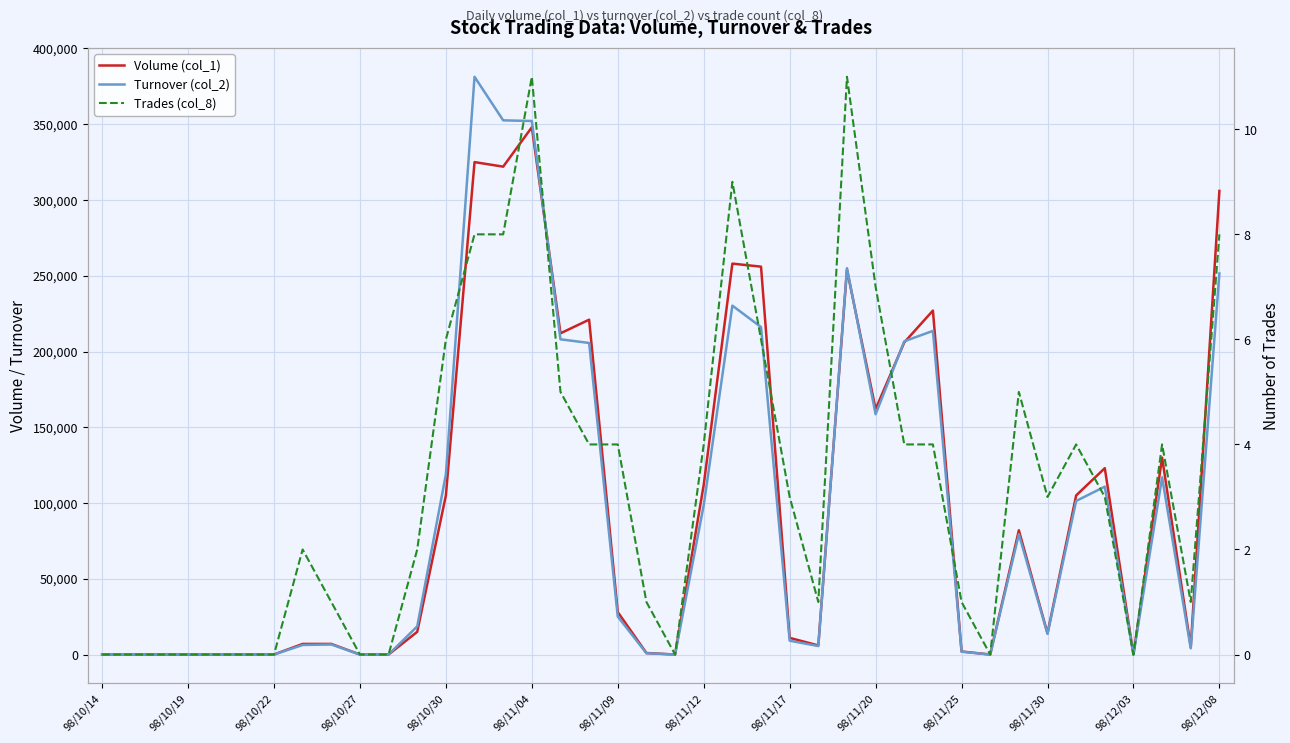

True or false: Volume (col_1) has more than 2 interior local peaks.

True